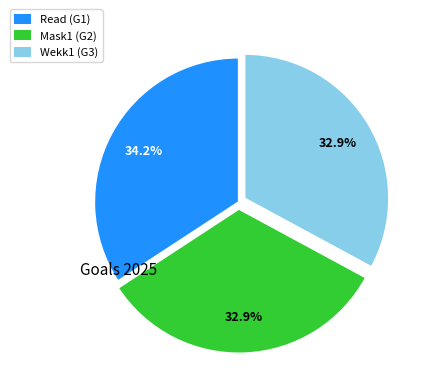

Is it true that Read (G1) is 34% of the pie?

True